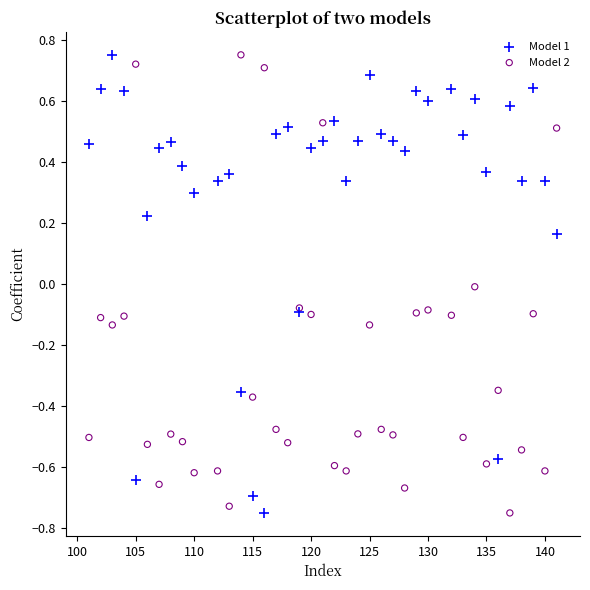

What is the X range (max minus min) for the scatter plot?

40.0